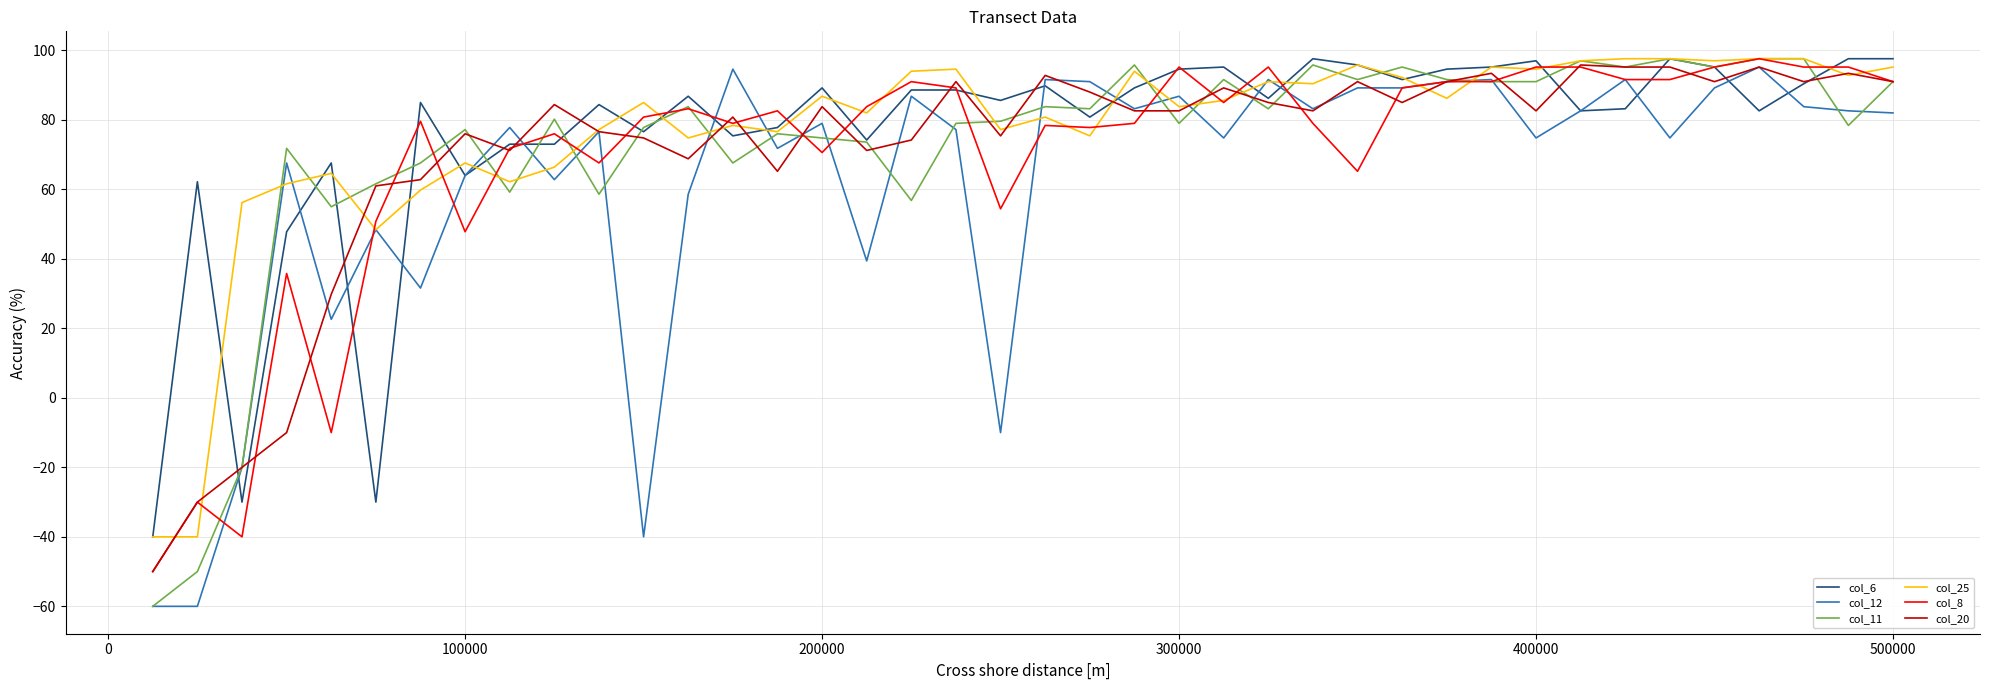

What is the smallest value displayed?

-60.0